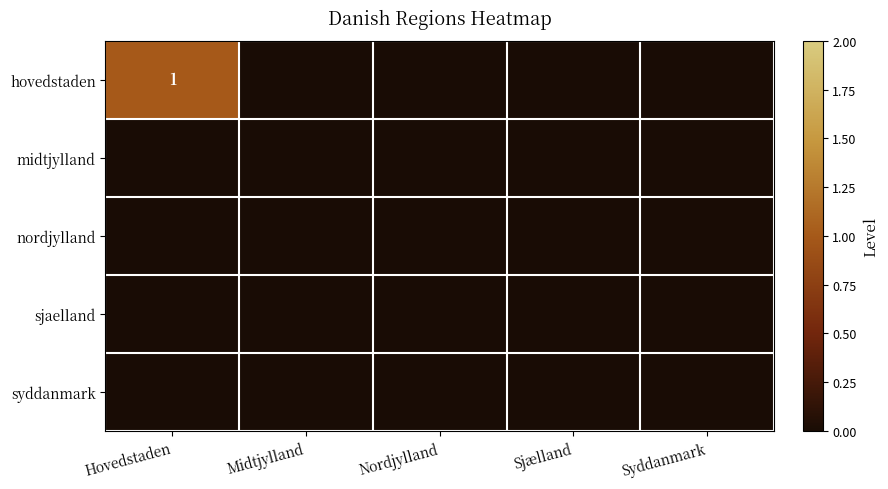

Which series has the largest total across all categories?

hovedstaden